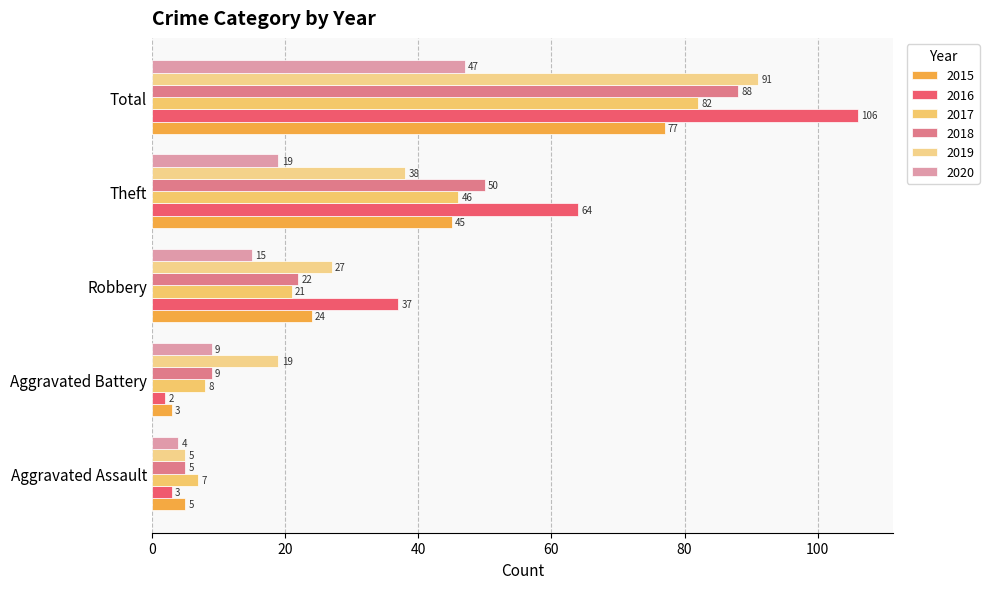

How many data points in 2017 are less than 21?

2